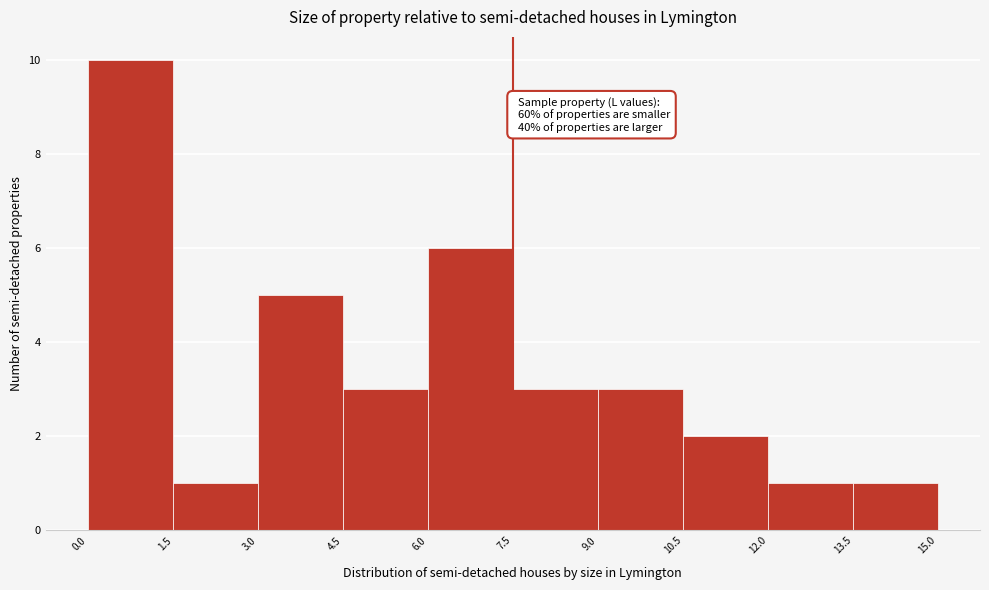

Over which range of the x-axis is the bar tallest?

0.0 to 1.5